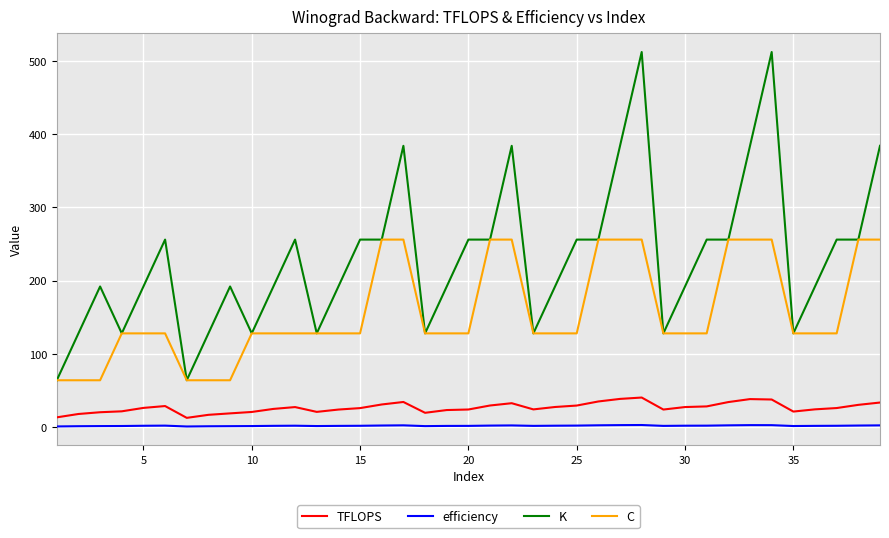

True or false: efficiency and C cross at least once.

False